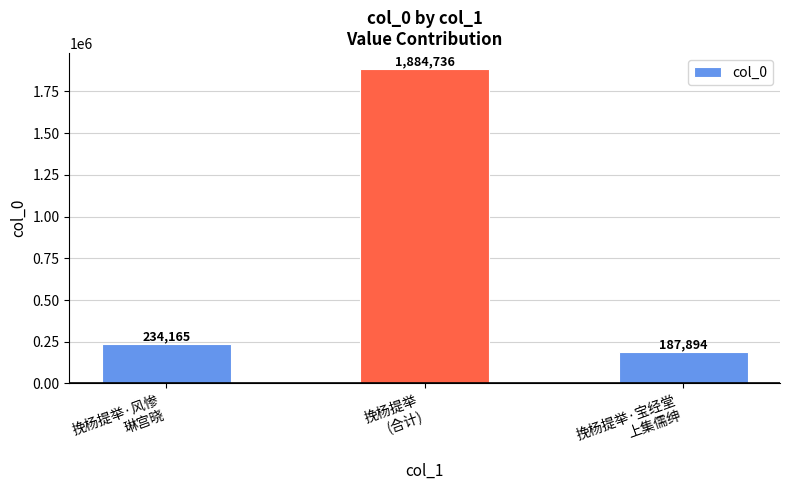

Read the value at 挽杨提举·风惨
琳宫晓, to the nearest 50.

234150